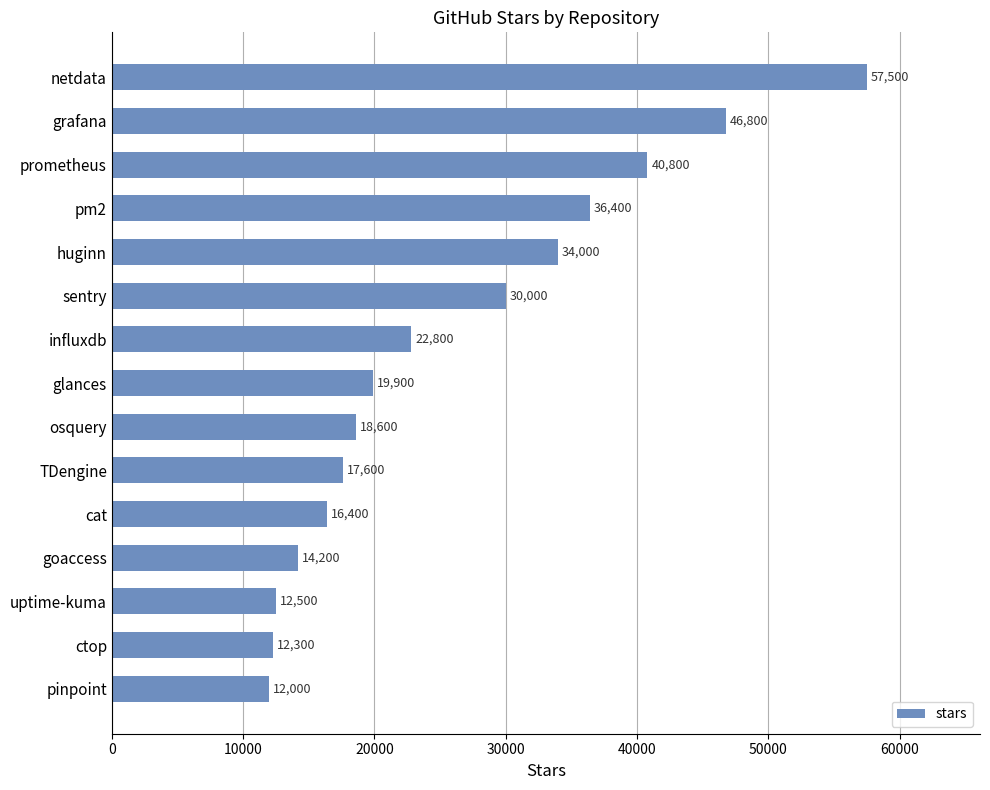

How many data points does each series have?

15